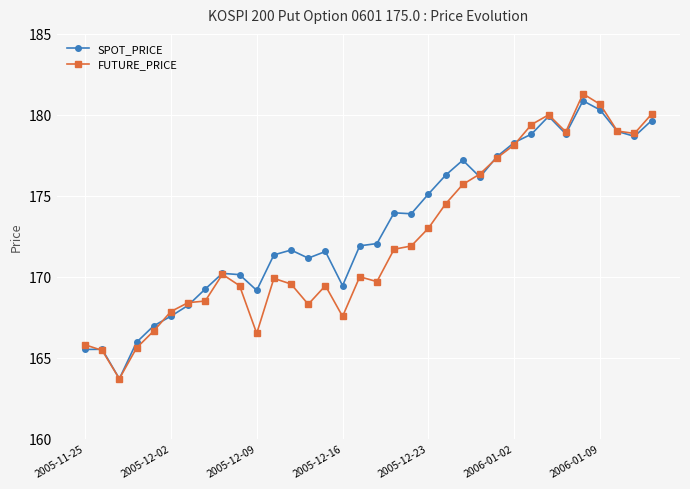

True or false: SPOT_PRICE has more than 1 interior local peaks.

True